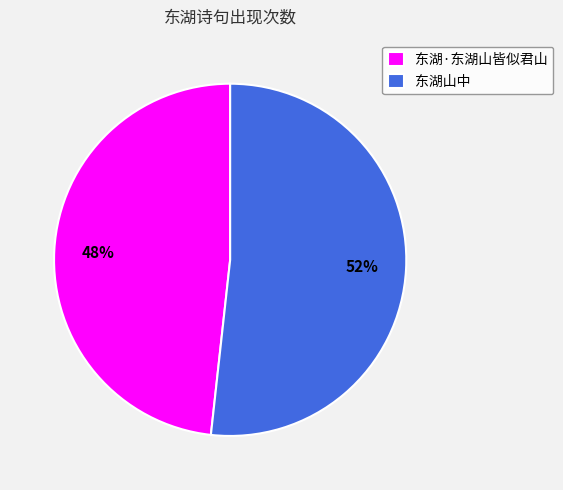

What is the smallest slice in the pie chart?

东湖·东湖山皆似君山